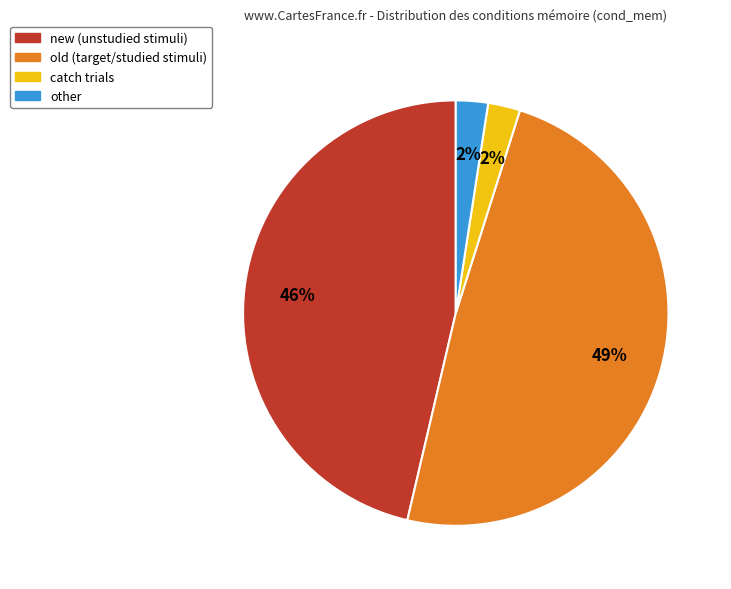

Is there any slice that represents more than half of the pie?

No